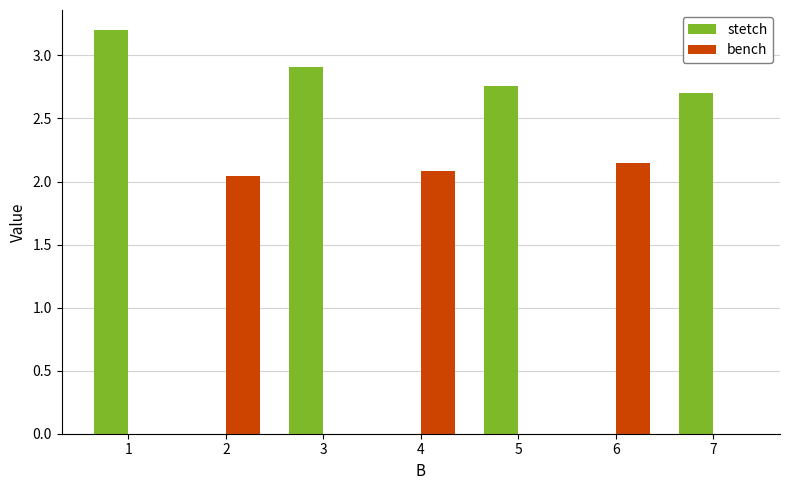

Between 3 and 6, which series saw the biggest shift?

stetch